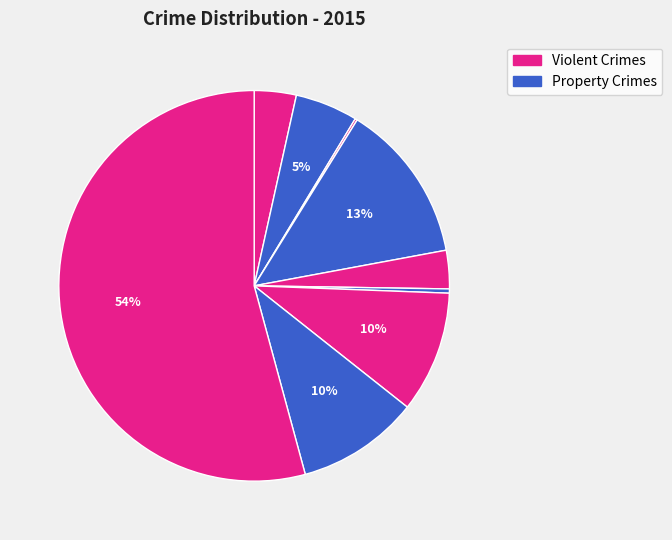

Rank the categories by value from lowest to highest.

Arson, Homicide, Criminal Sexual Assault, Aggravated Assault, Aggravated Battery, Motor Vehicle Theft, Robbery, Burglary, Theft